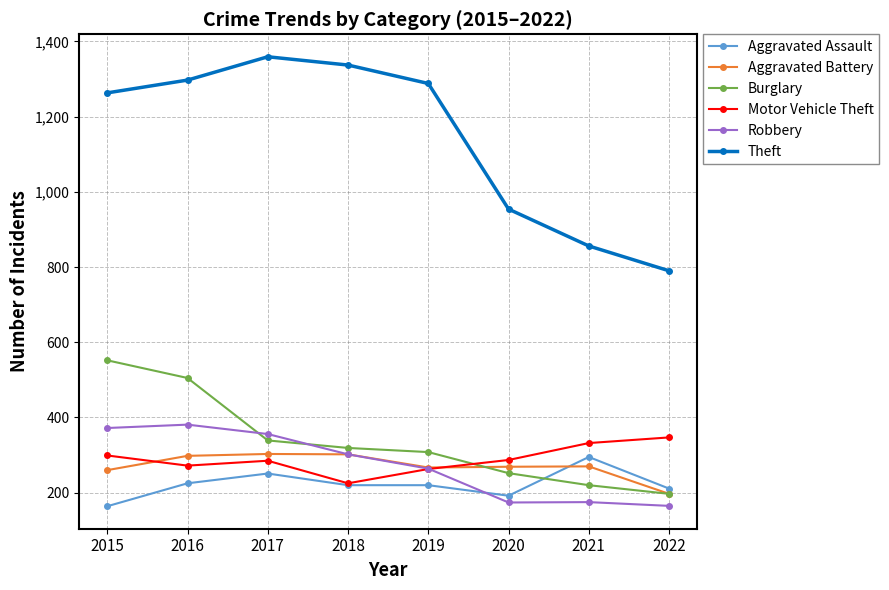

True or false: Robbery has a value of 364 at 2019.

False